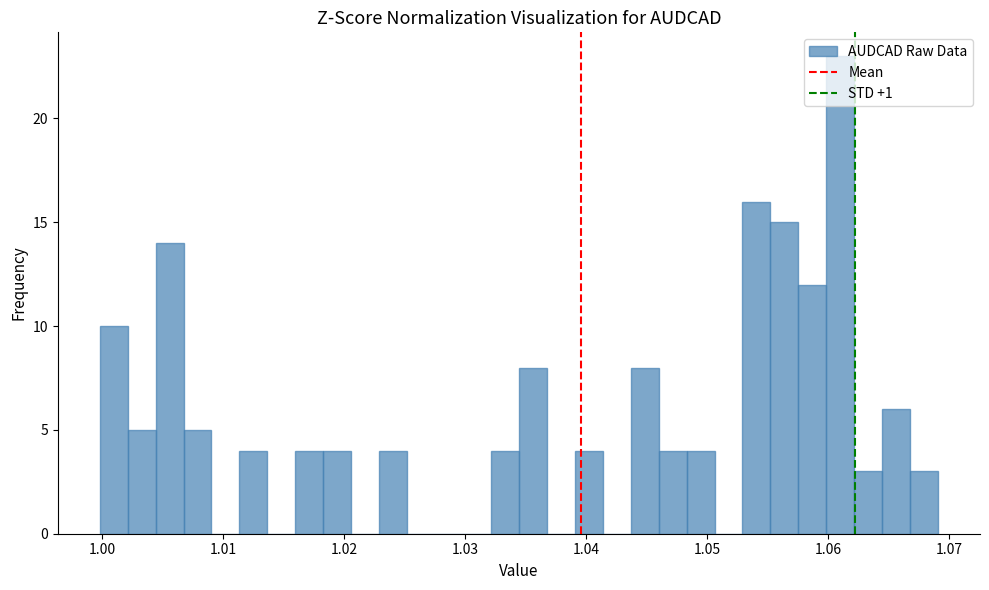

Read against the x-axis, roughly where is the centre of the tallest bar?

1.061